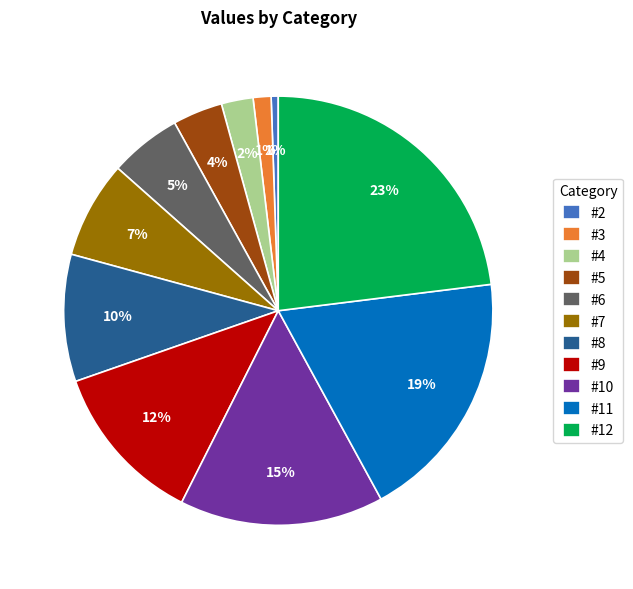

Combined, do #10 and #5 account for over 50%?

No